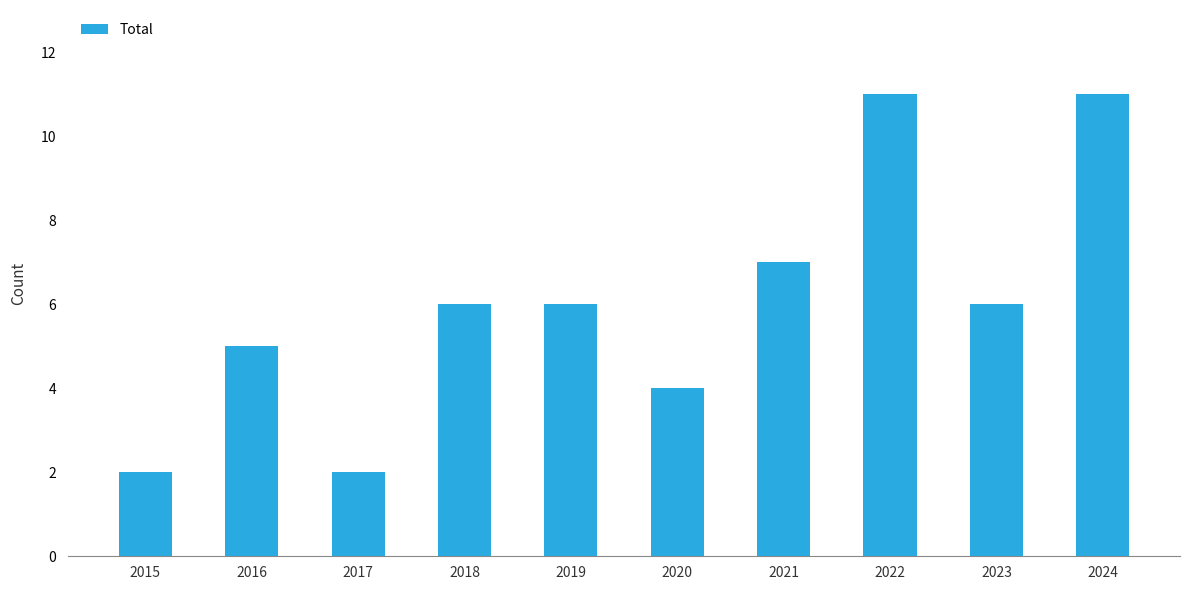

What is the difference between the values at 2024 and 2018?

5